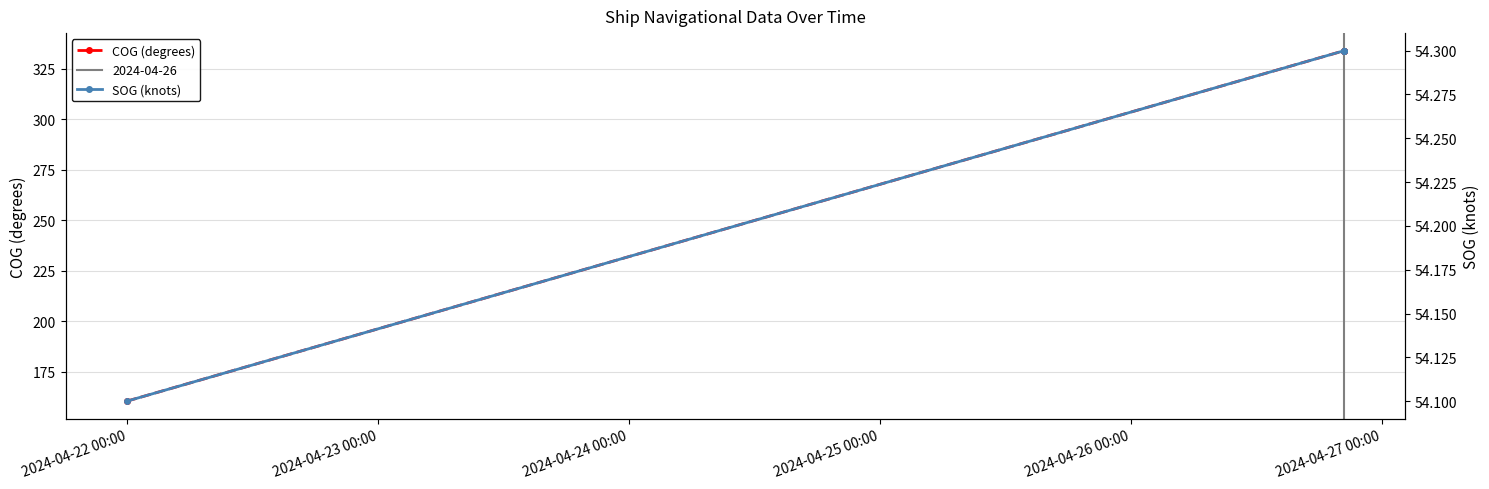

What is the difference between the maximum and minimum values in the SOG (knots) series?

0.2